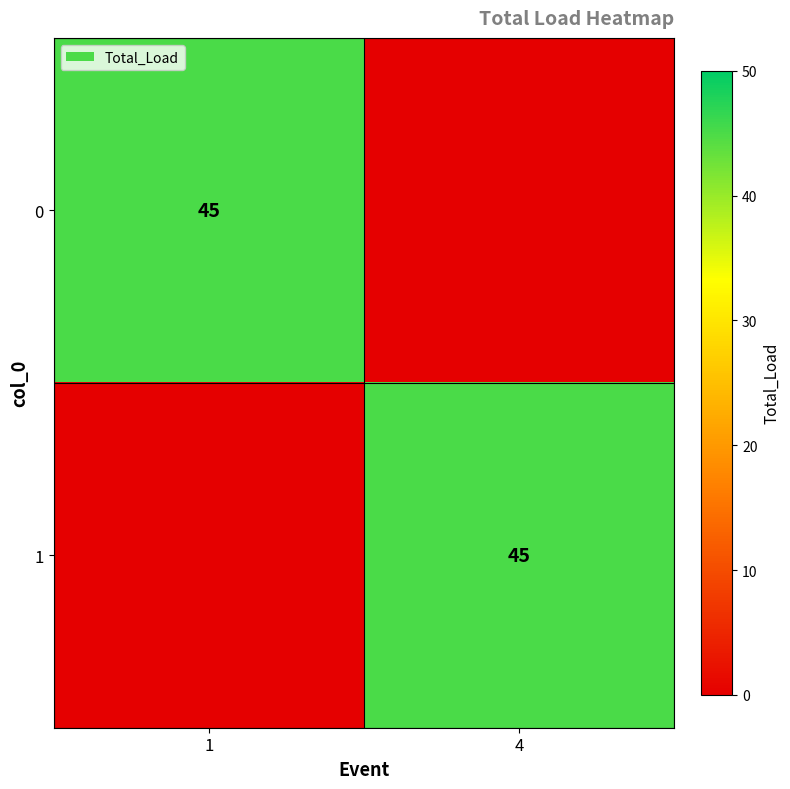

Is it true that 0 equals 45 at 1?

True